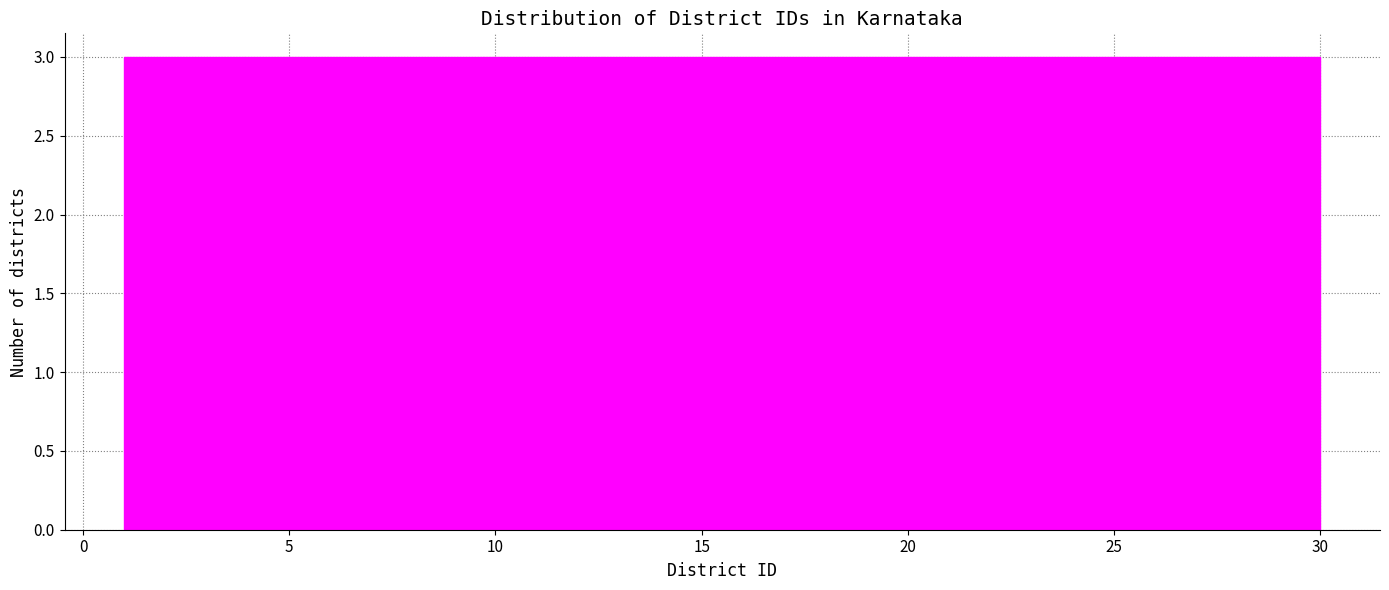

Reading left to right, list every bar in this chart as the range it spans on the x-axis followed by its height. Neither the bar edges nor the heights are printed on the chart, so give them approximately, as read against the axes.

1.0 to 3.9: 3
3.9 to 6.8: 3
6.8 to 9.7: 3
9.7 to 12.6: 3
12.6 to 15.5: 3
15.5 to 18.4: 3
18.4 to 21.3: 3
21.3 to 24.2: 3
24.2 to 27.1: 3
27.1 to 30.0: 3